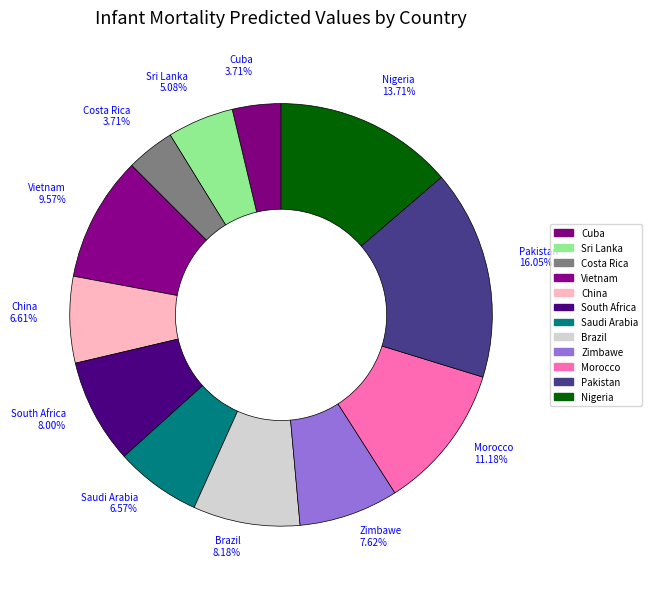

Is there a majority slice in this chart?

No